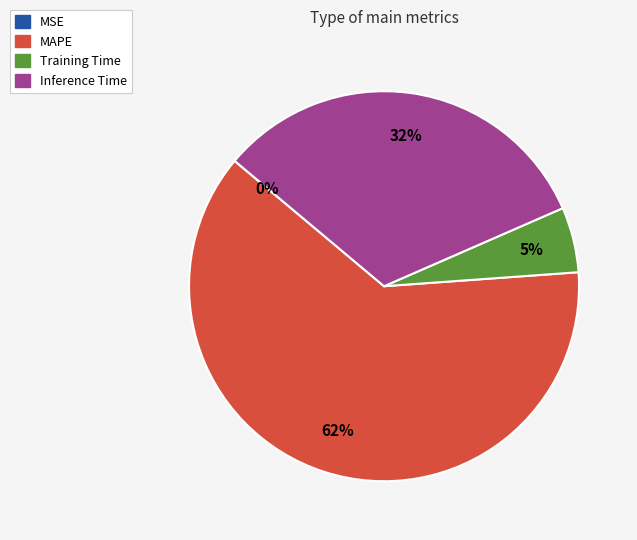

Is there any slice that represents more than half of the pie?

Yes